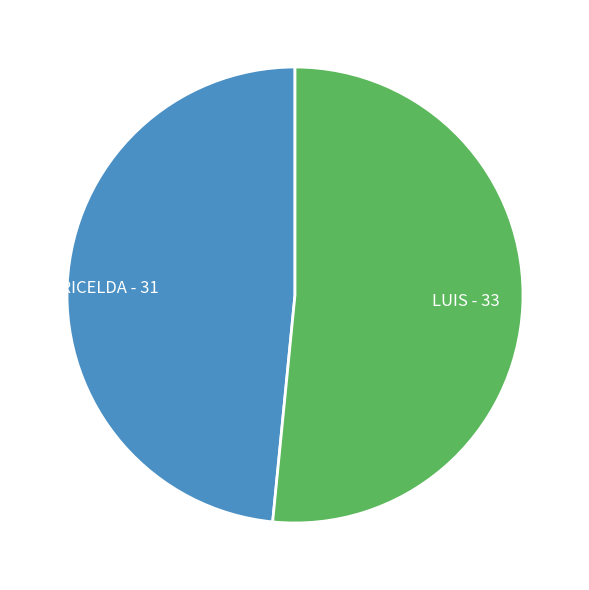

Between GRICELDA and LUIS, which is larger?

LUIS